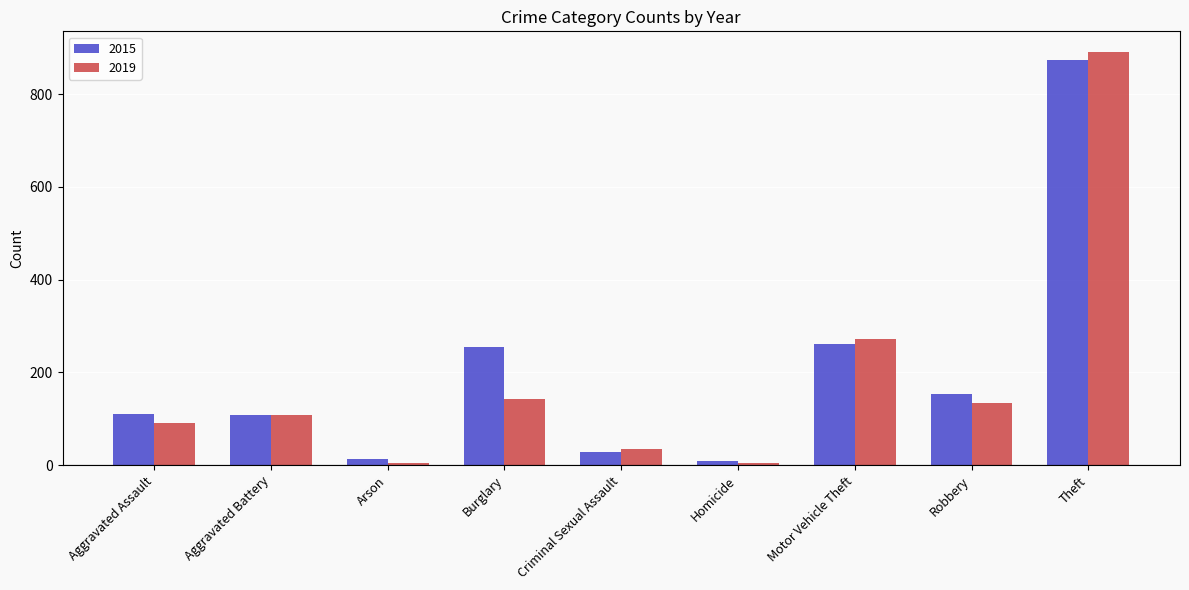

Does the chart contain stacked bars?

No